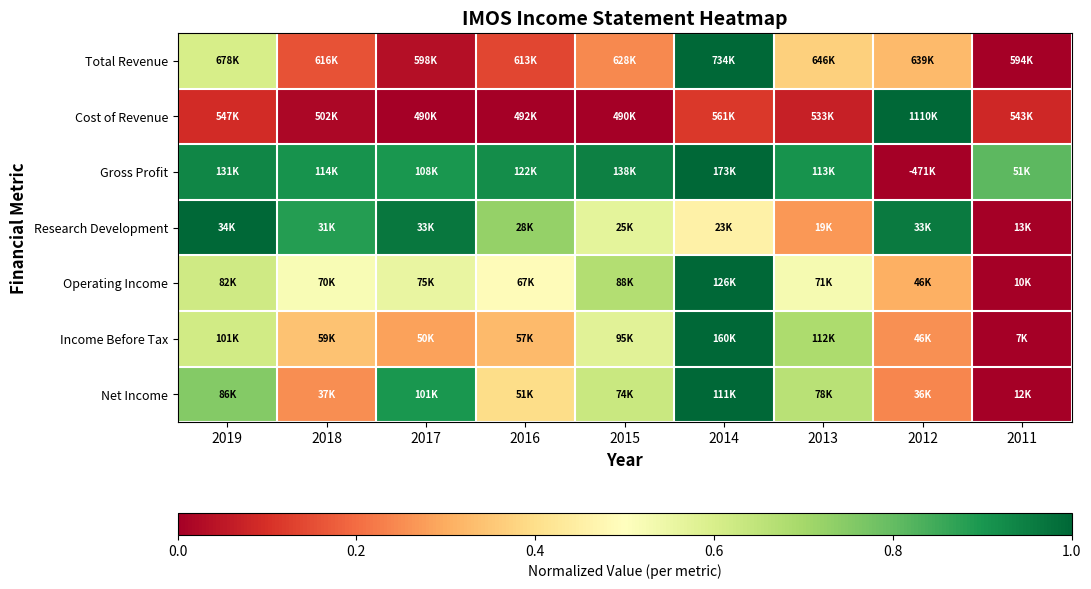

Between 2016 and 2012, which is larger?

2012